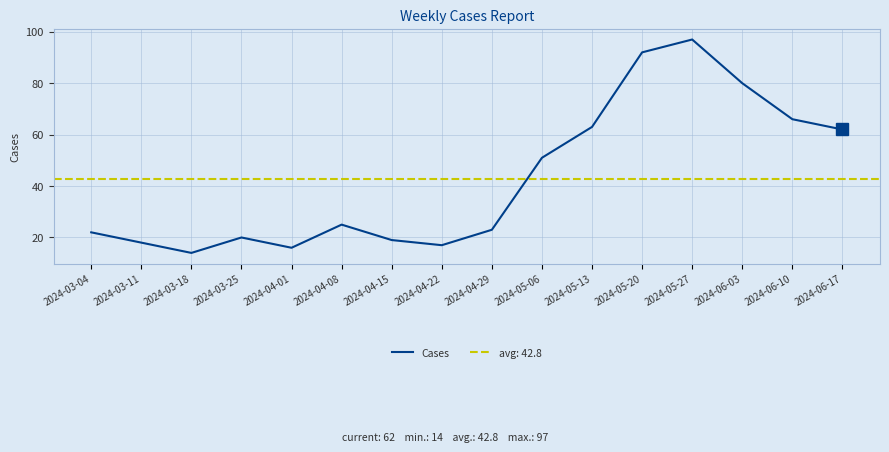

The value at 2024-04-01 is 27. True or false?

False